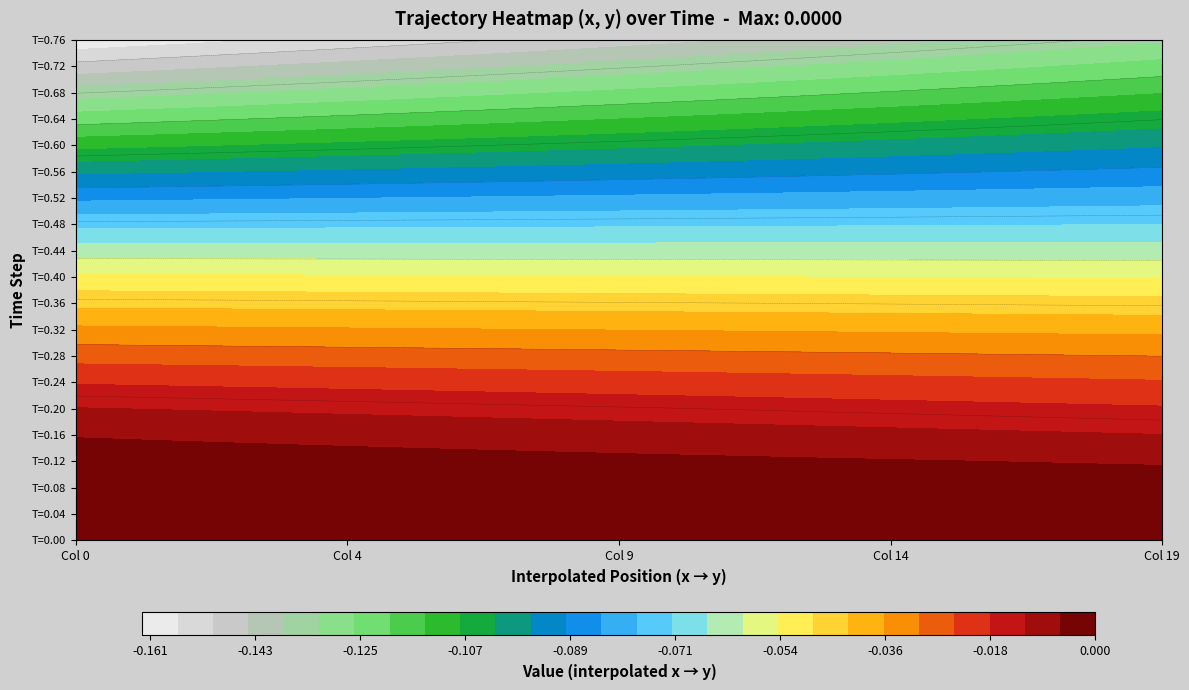

Count the number of data series in this chart.

20